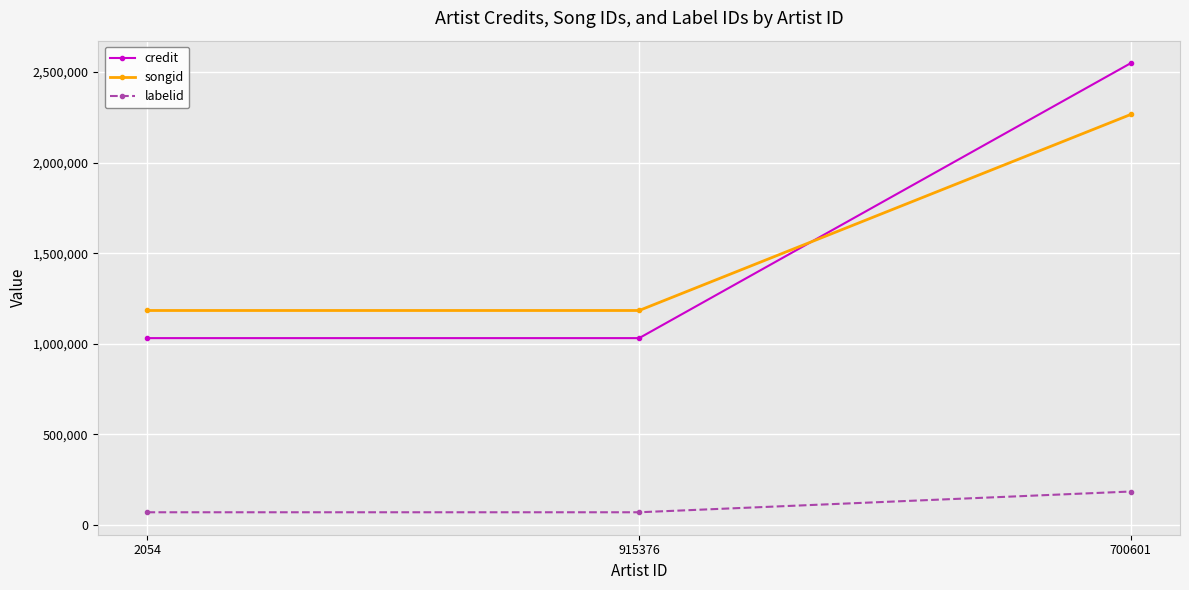

What is the label of the 3rd point from the right?

2054